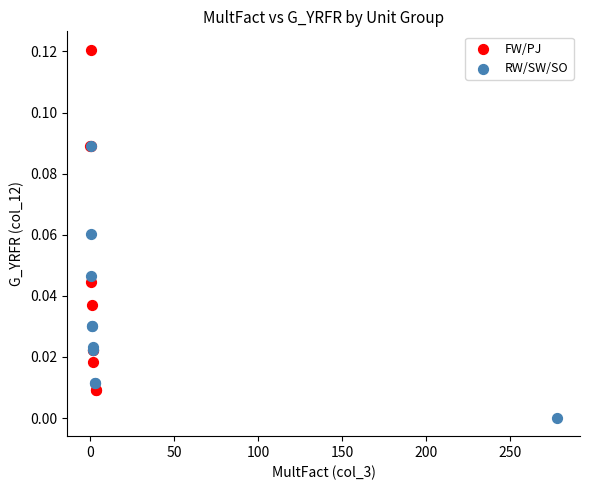

Which series reaches the maximum Y coordinate?

FW/PJ